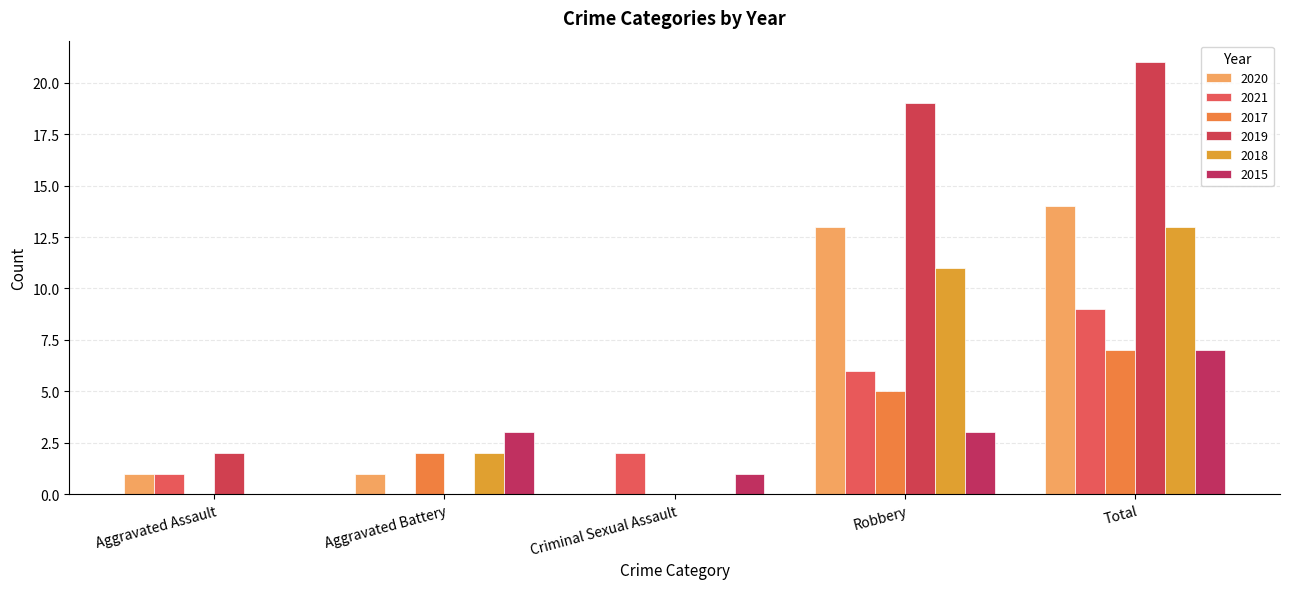

The 2017 series shows 3 at Aggravated Assault. True or false?

False